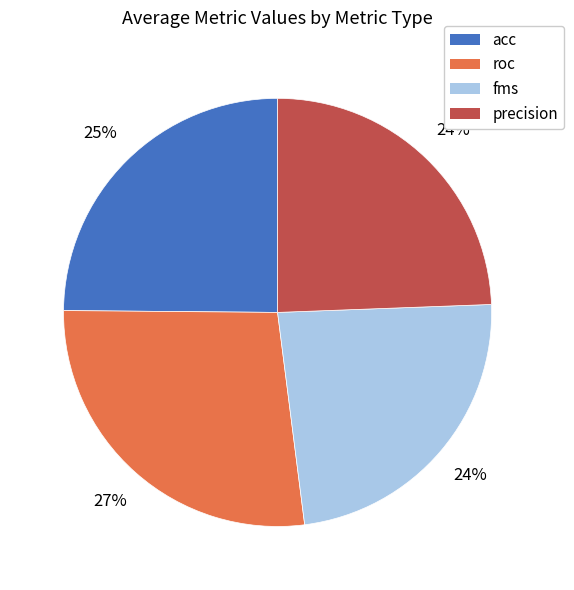

Does precision represent more than half of the total?

No